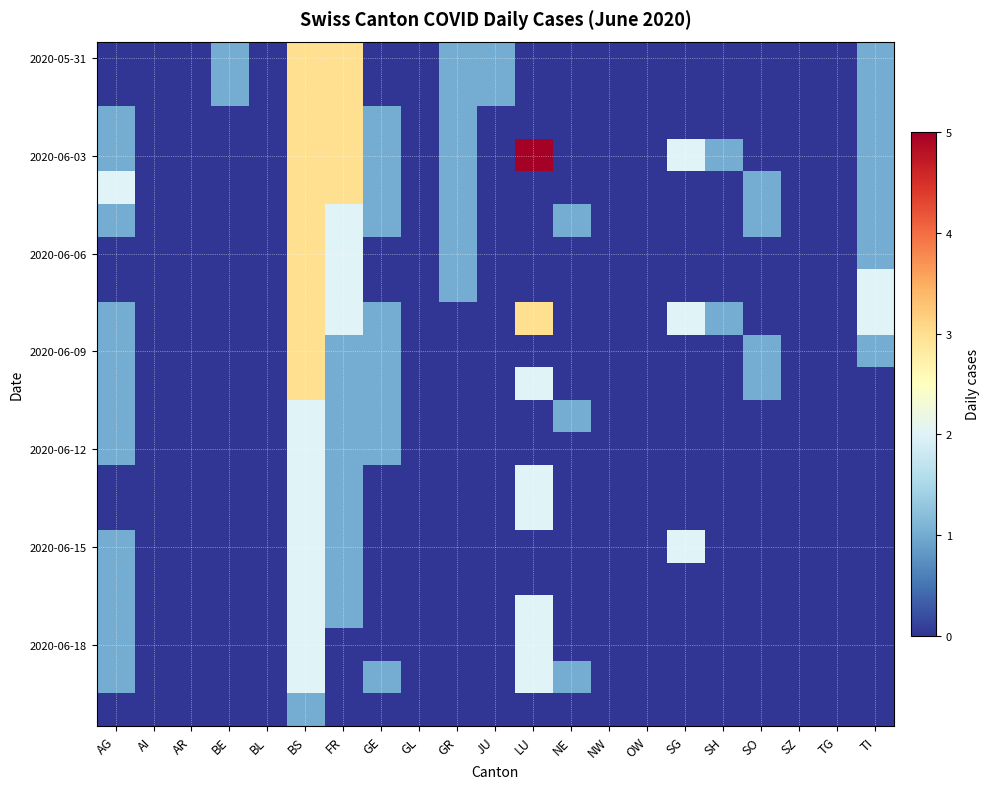

Which series changed the most between BL and NW?

2020-05-31